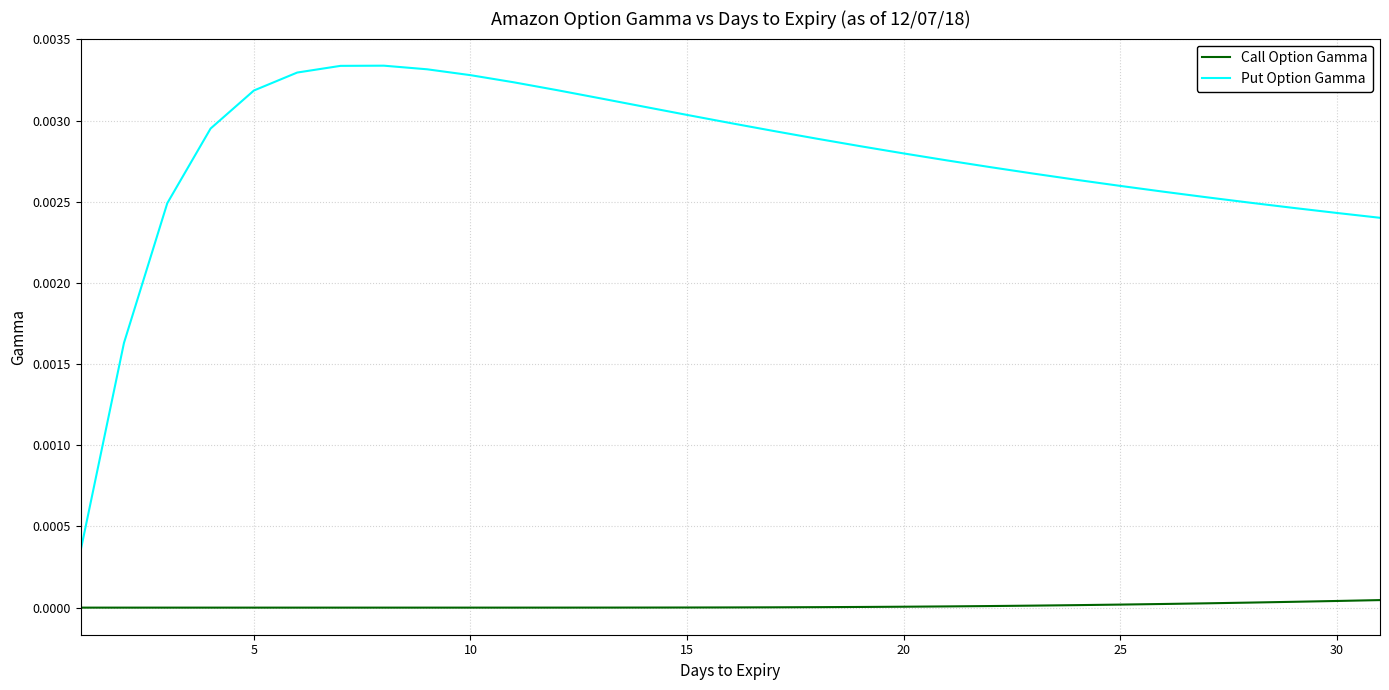

Rank the series by their maximum value, from lowest to highest.

Call Option Gamma, Put Option Gamma